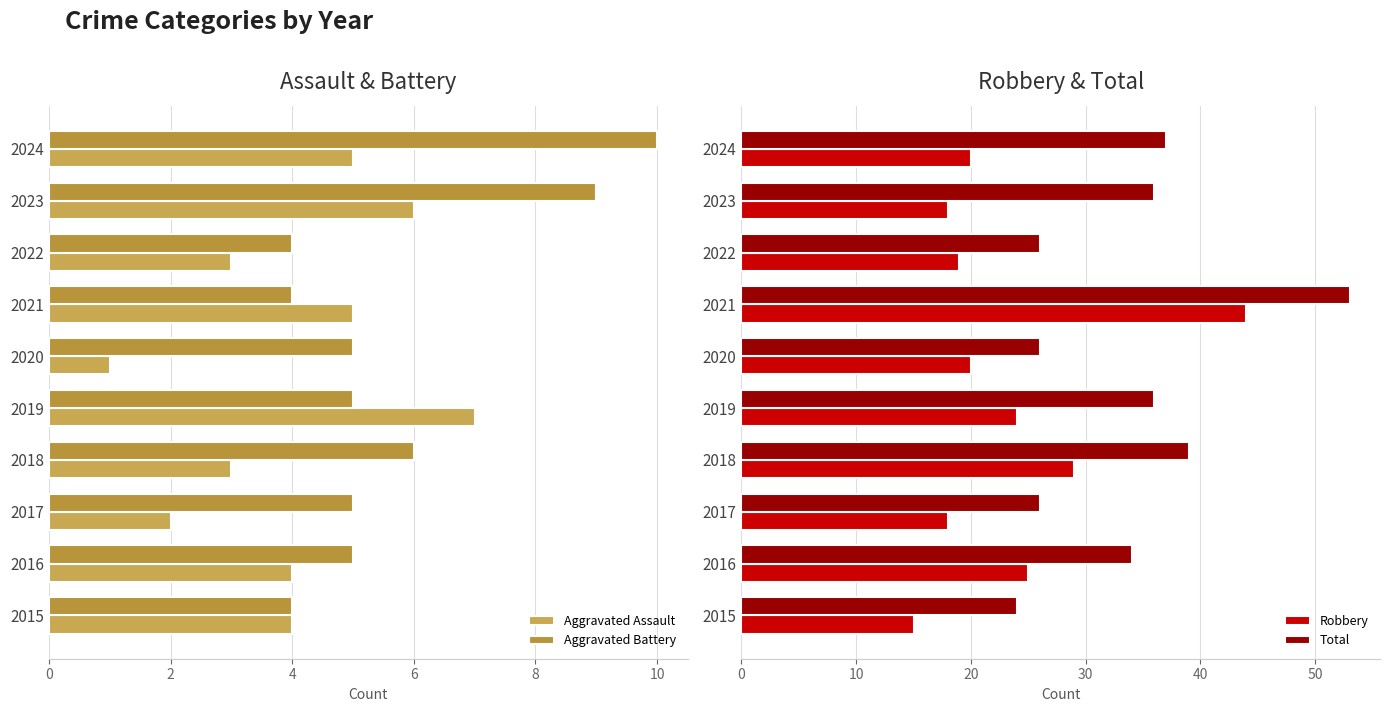

What is the value of the Total bar at the 10th from the left?

37